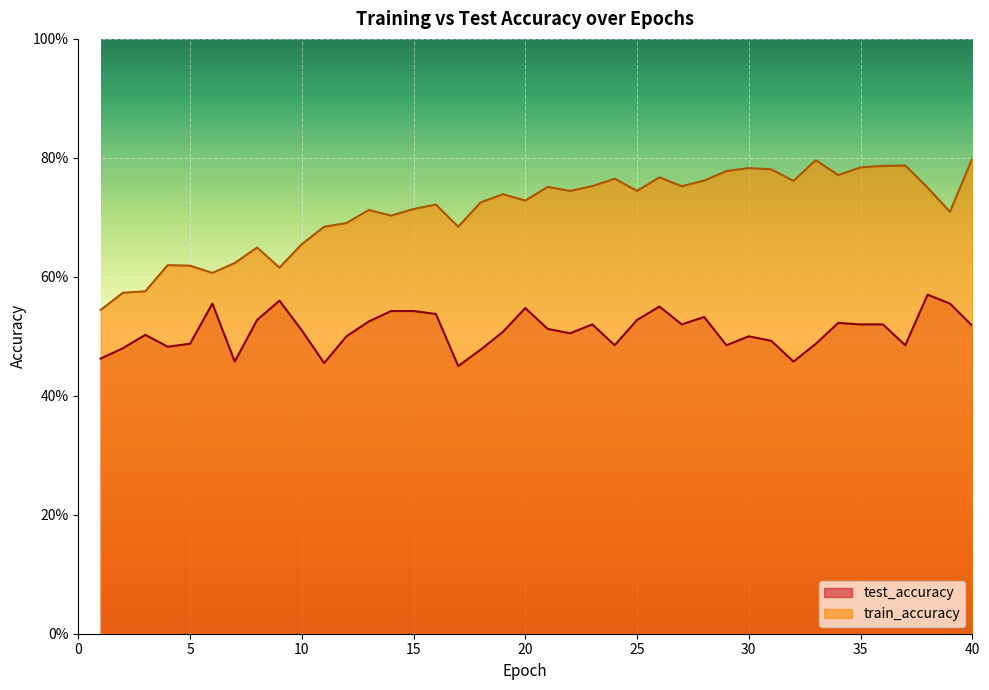

Is it true that test_accuracy equals 0.3 at 6?

False